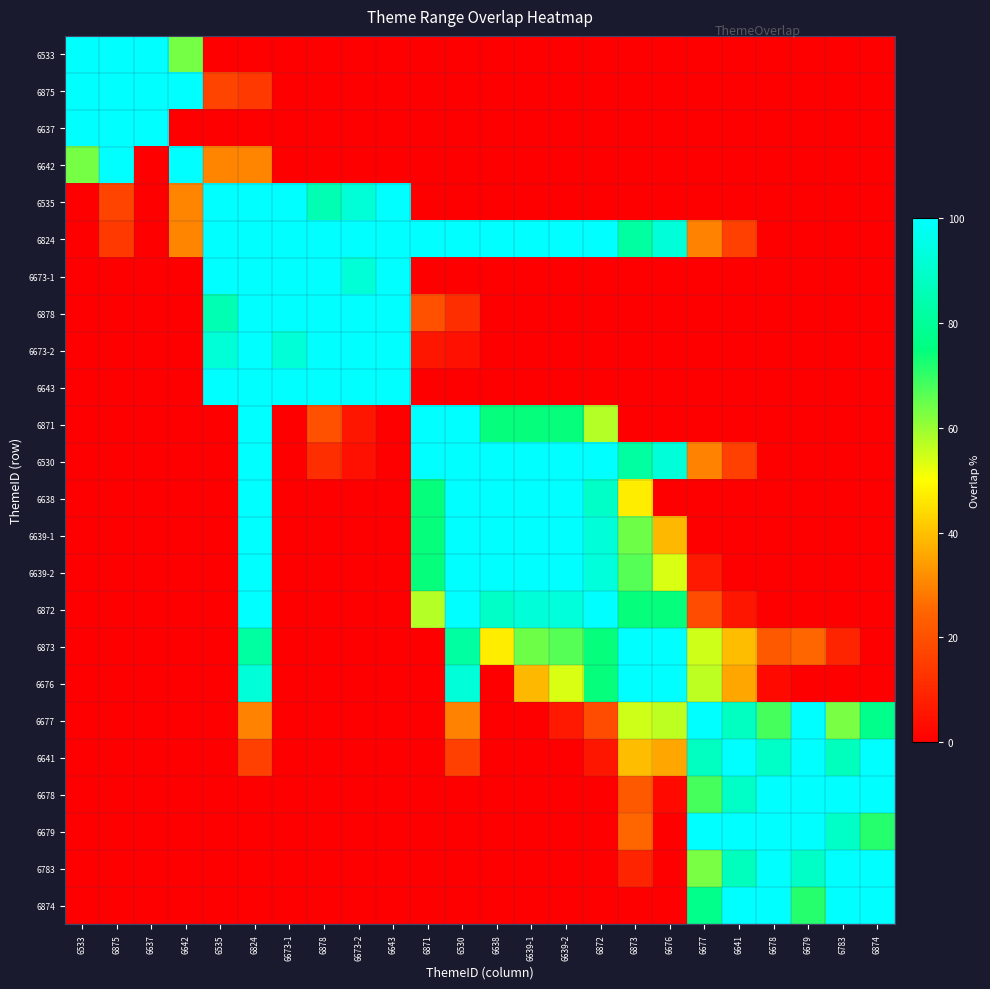

At which category does the chart reach its peak across all series?

6533